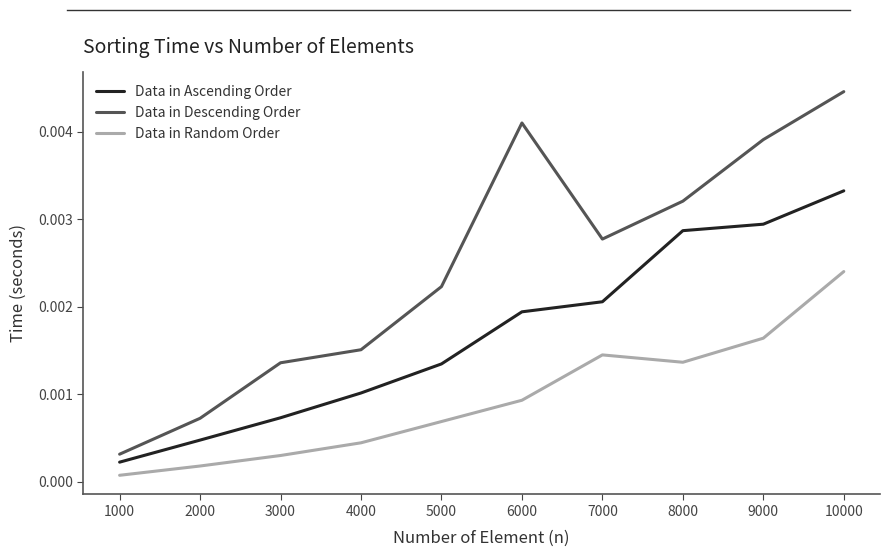

Which category has the highest value in the Data in Ascending Order series?

10000